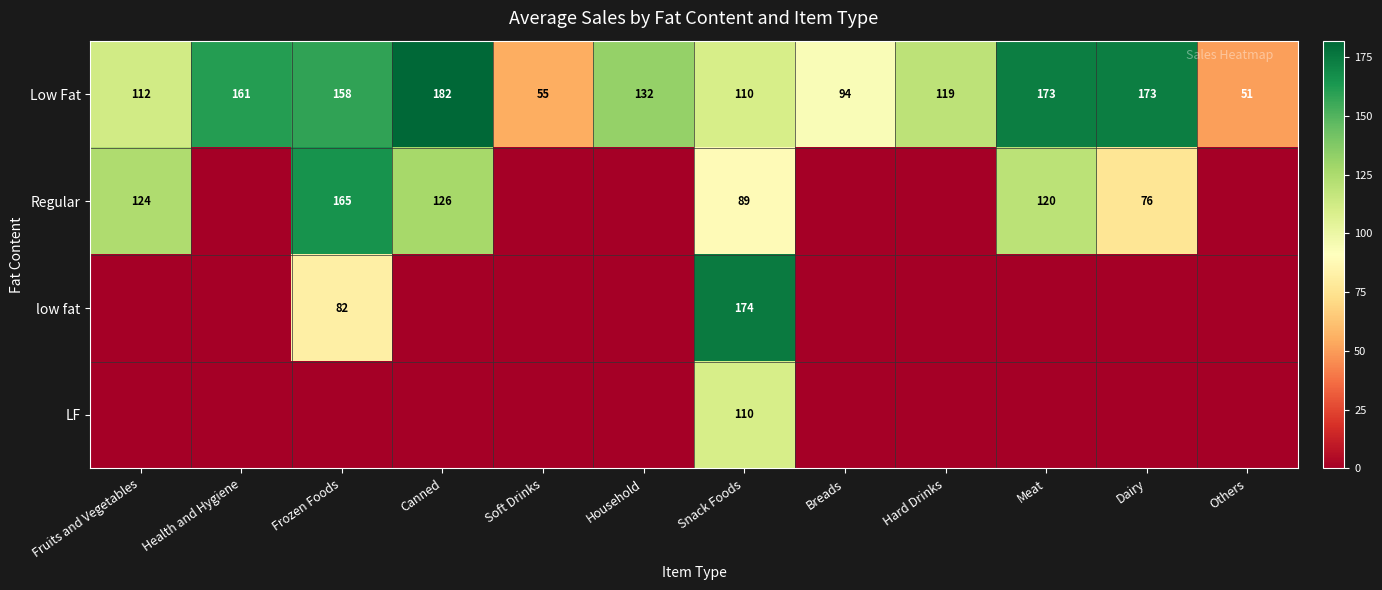

At which label is Low Fat closest to 116?

Hard Drinks